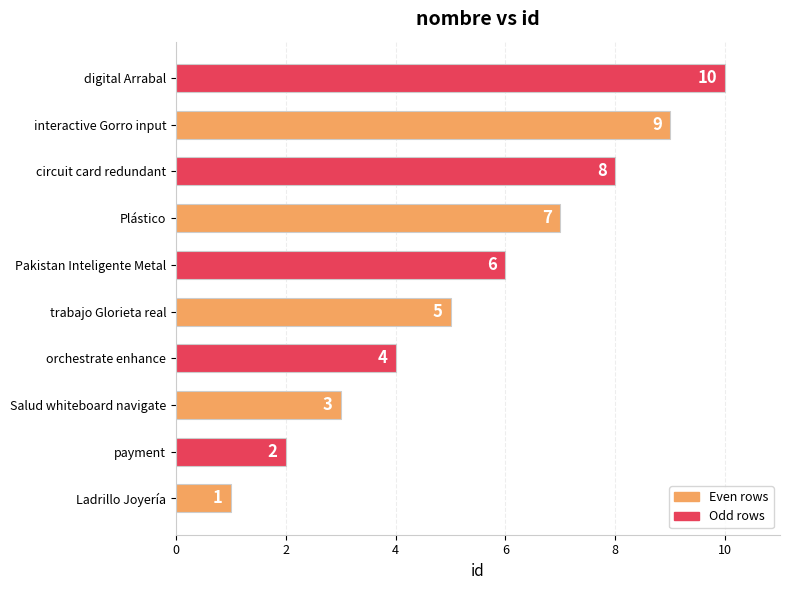

How many categories are shown in the chart?

10